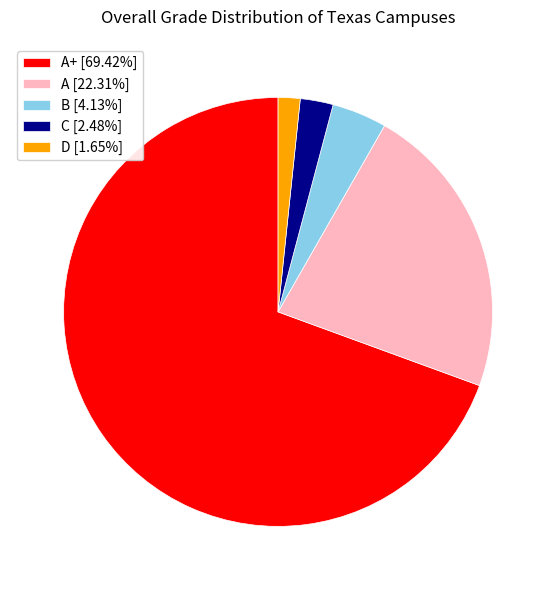

Does D [1.65%] represent more than half of the total?

No